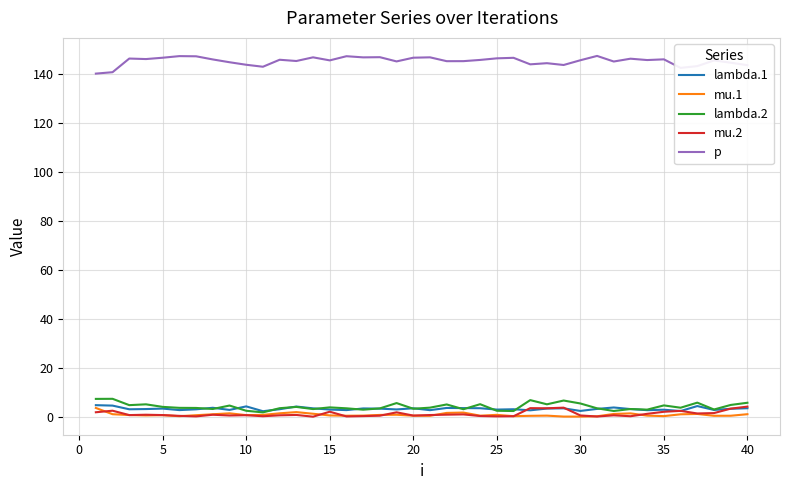

True or false: lambda.2 and lambda.1 intersect in this chart.

True